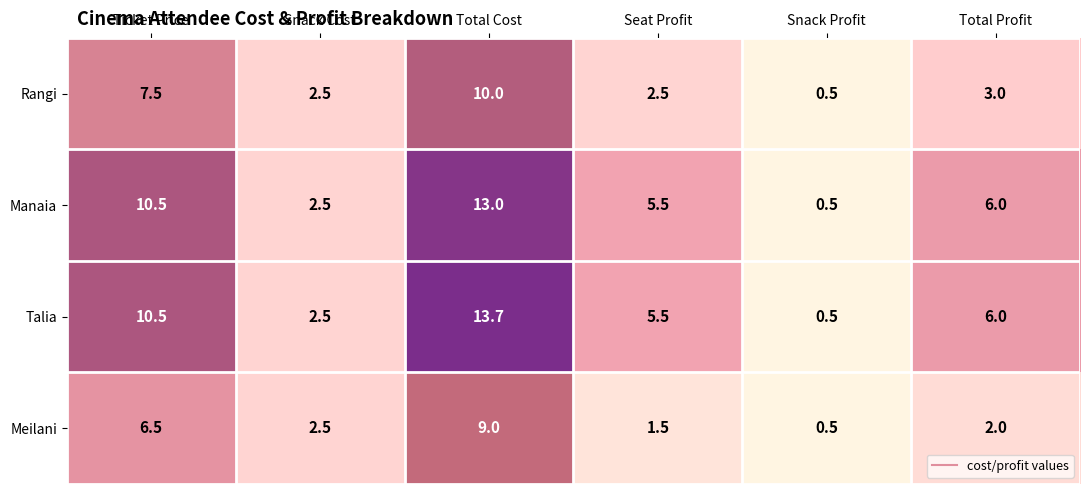

Which series has the widest spread of values?

Talia